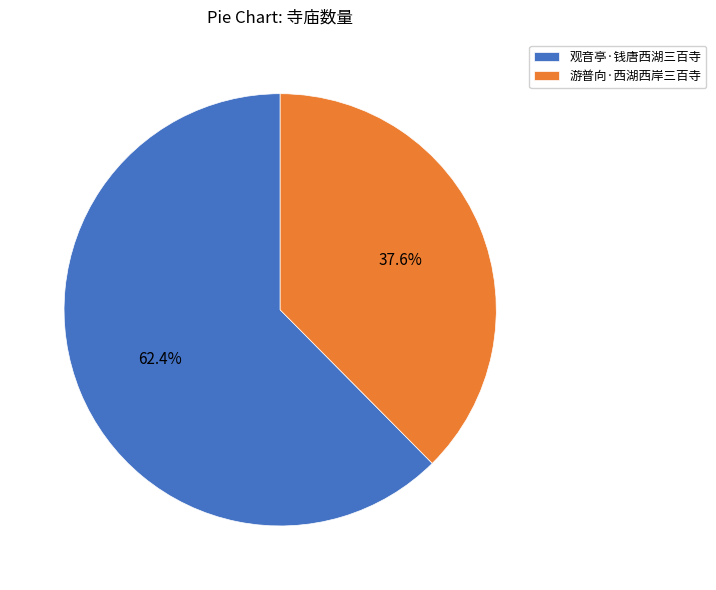

To the nearest percent, what portion does 游普向·西湖西岸三百寺 represent?

38%